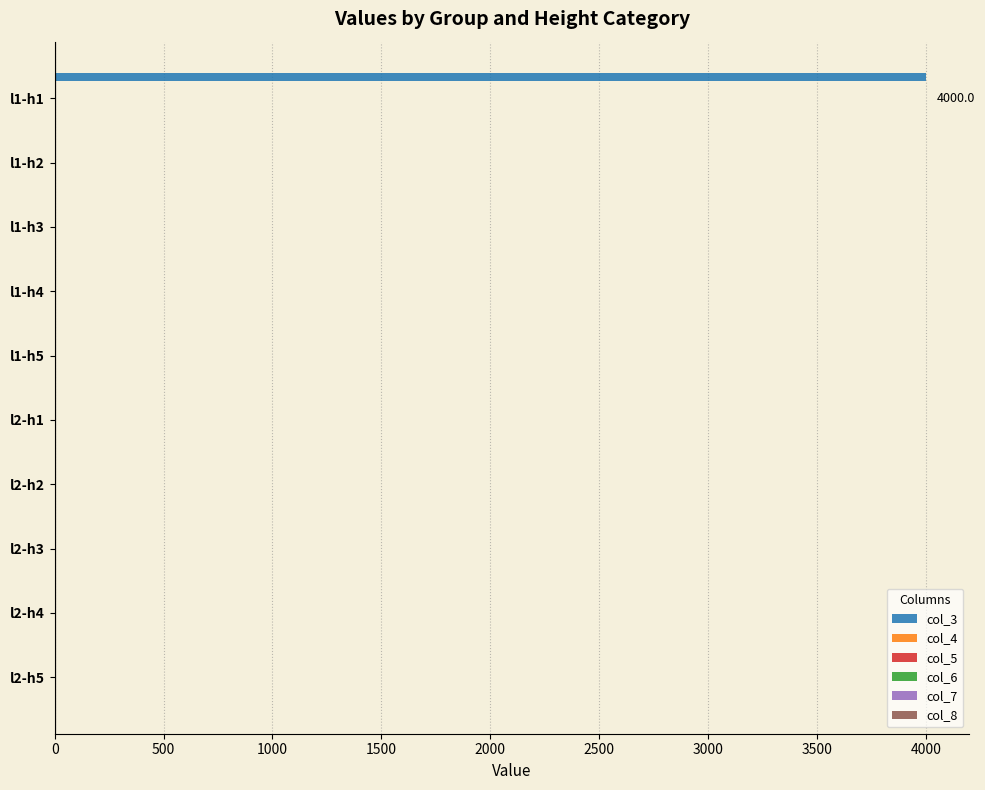

What is the sum of all values?

4000